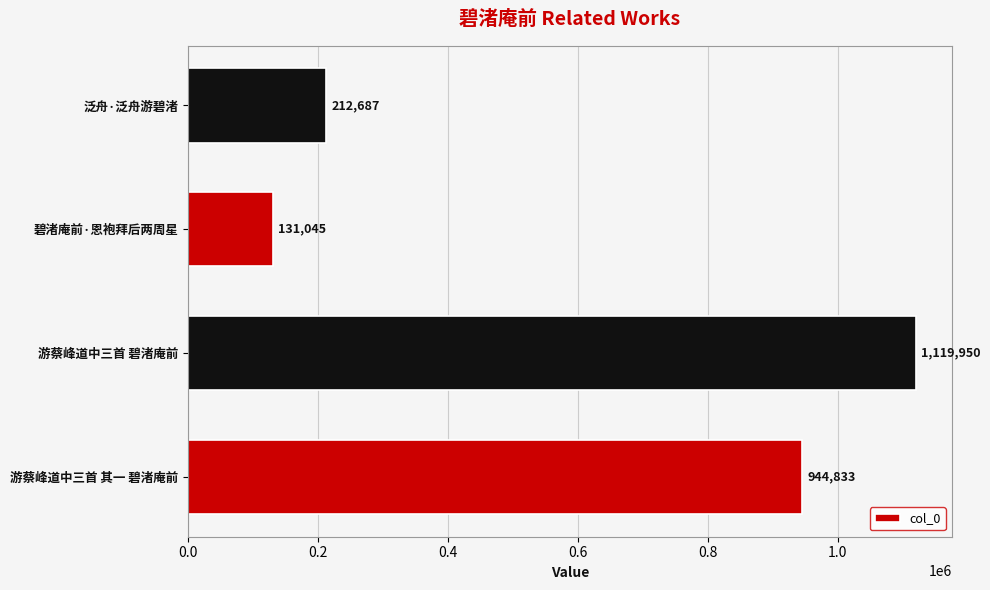

Approximately how many times larger is the value at 游蔡峰道中三首 碧渚庵前 compared to 泛舟·泛舟游碧渚?

5.3